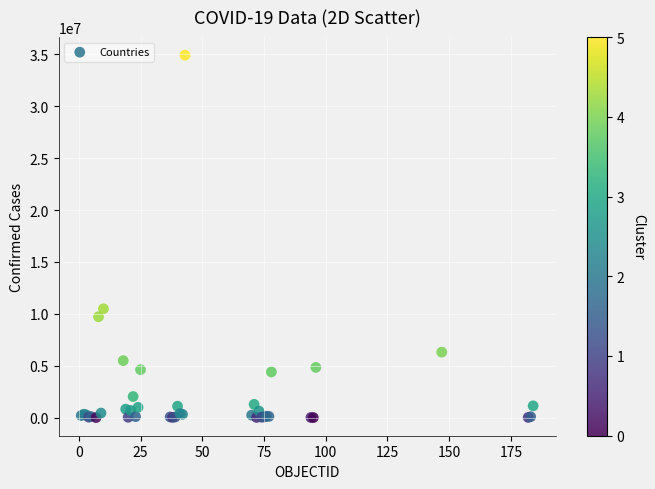

What Y value in the scatter plot is closest to 17457917?

10487217